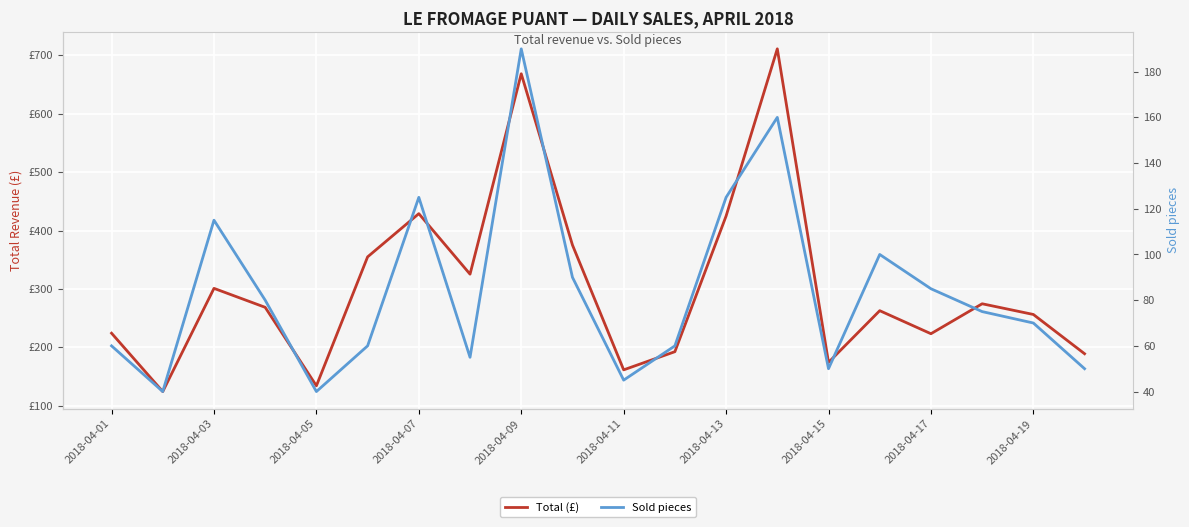

How many distinct data groups are displayed?

2